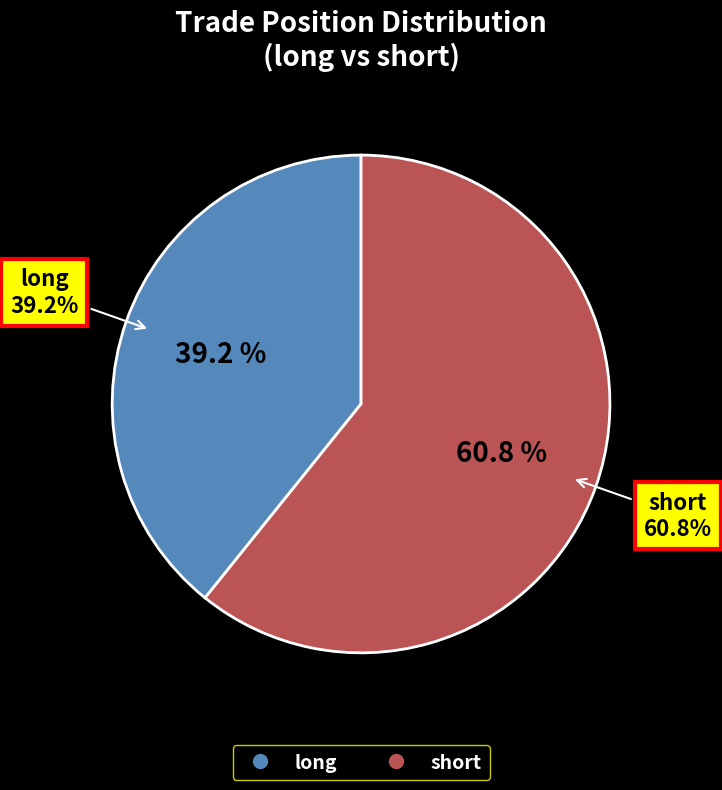

Count the number of slices in the pie.

2